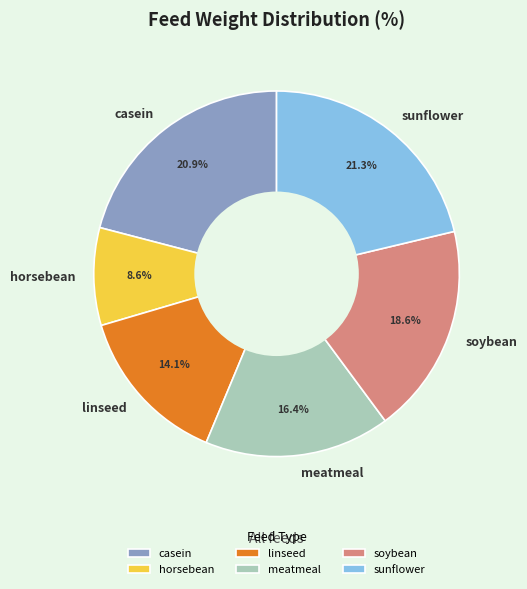

What is the ratio of the value at soybean to the value at linseed?

1.3